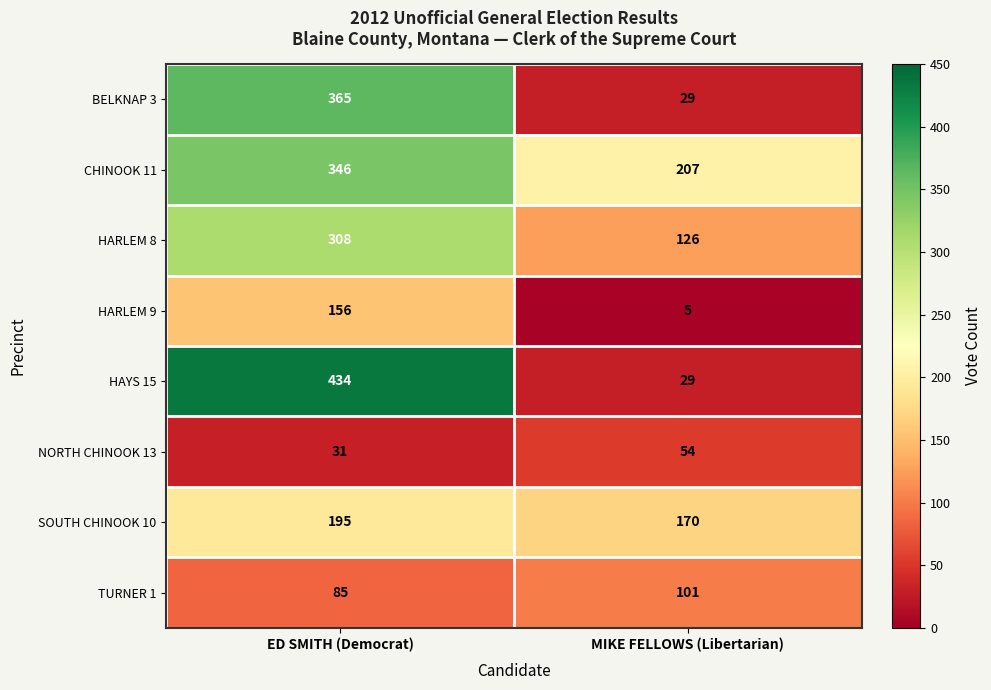

What is the total value across all series at ED SMITH (Democrat)?

1920